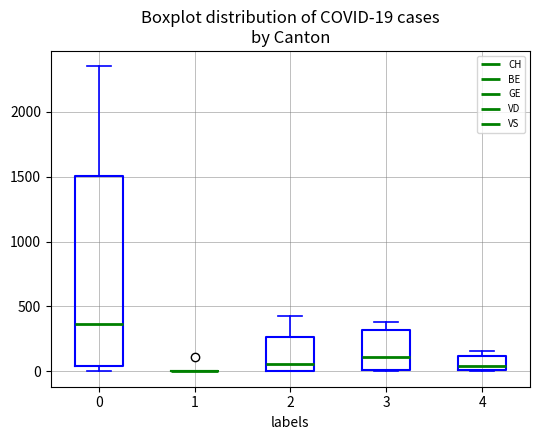

Comparing the boxes themselves (not the whiskers), which one is the tallest?

0